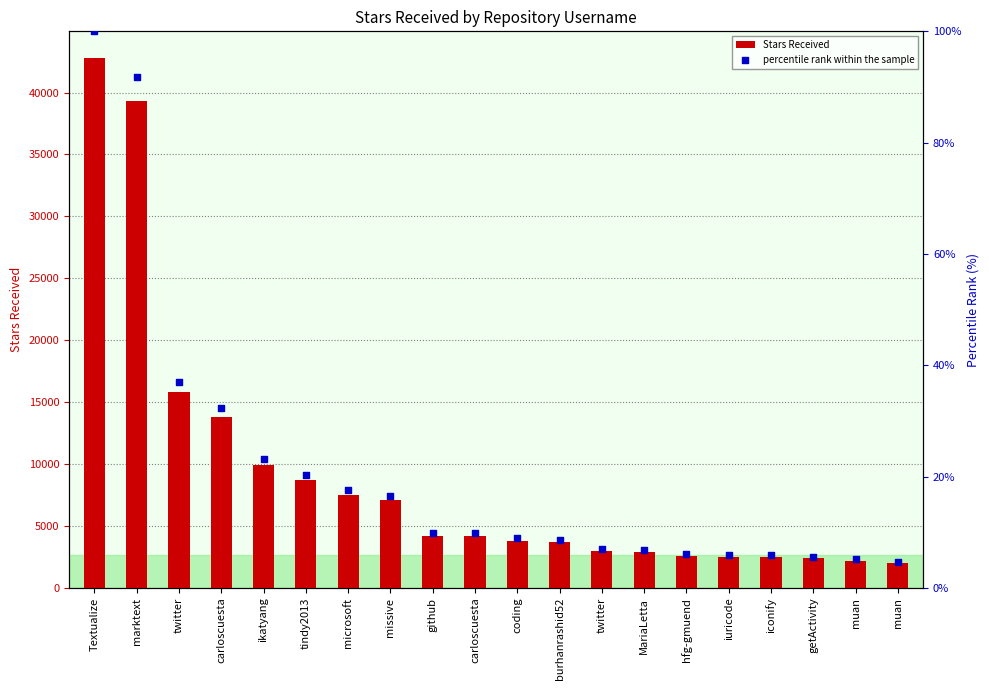

Which series contains the highest Y value?

Stars Received